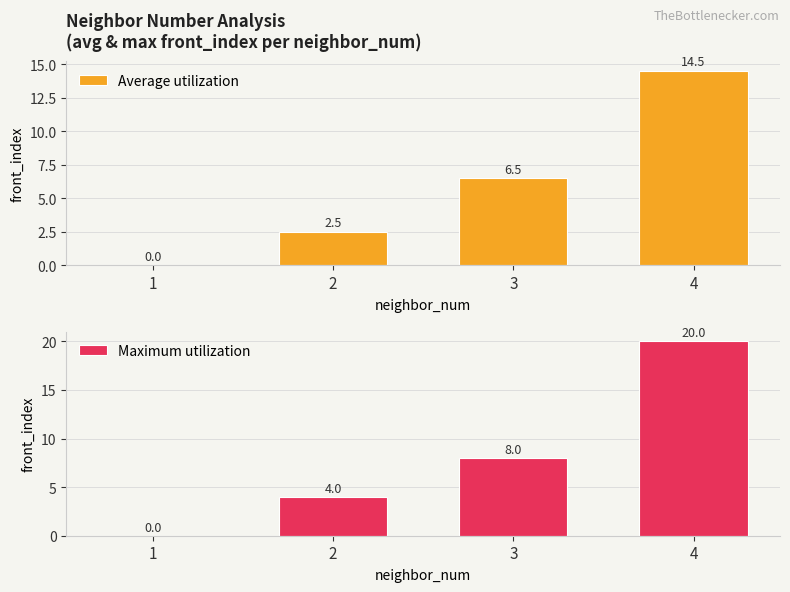

Which series has the widest spread of values?

Maximum utilization